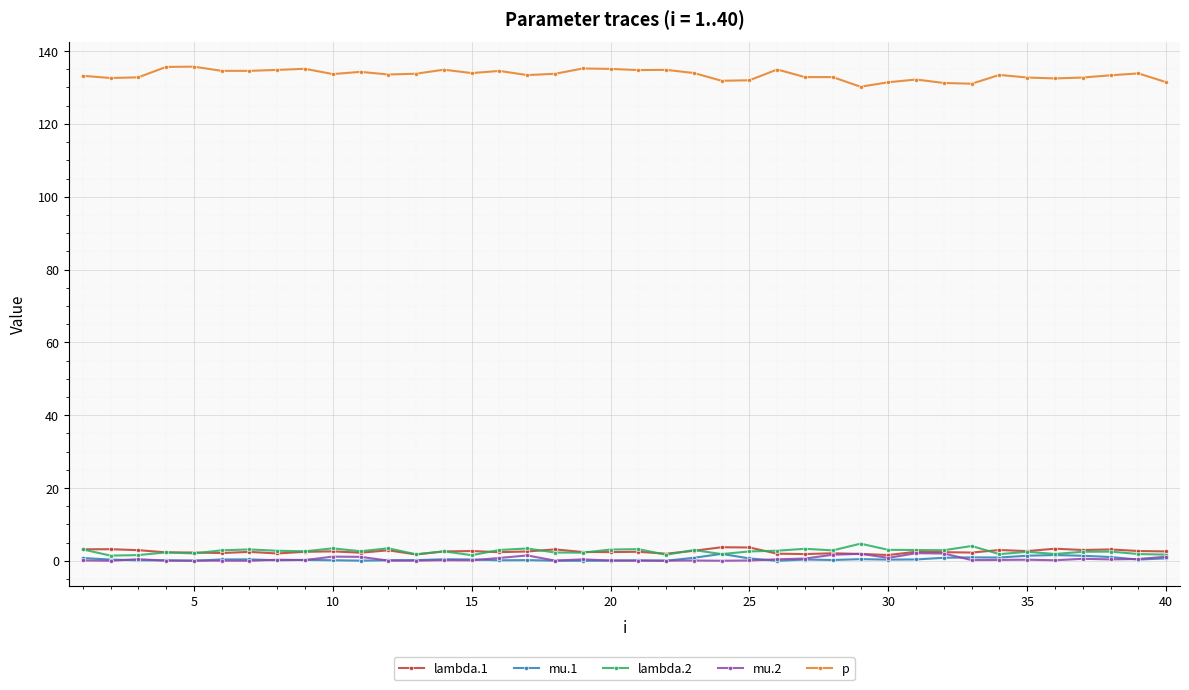

Which series has the largest range (max minus min)?

p